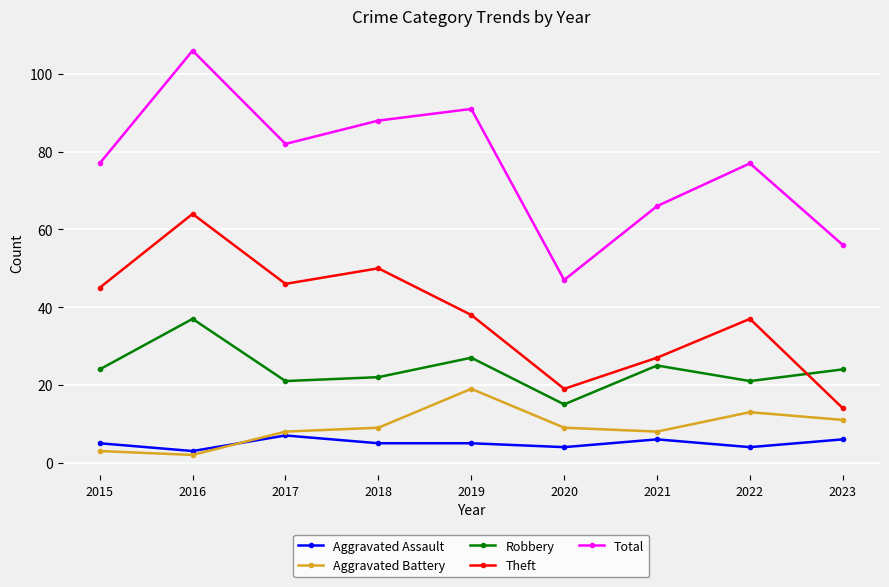

True or false: Aggravated Assault and Aggravated Battery cross at least once.

True